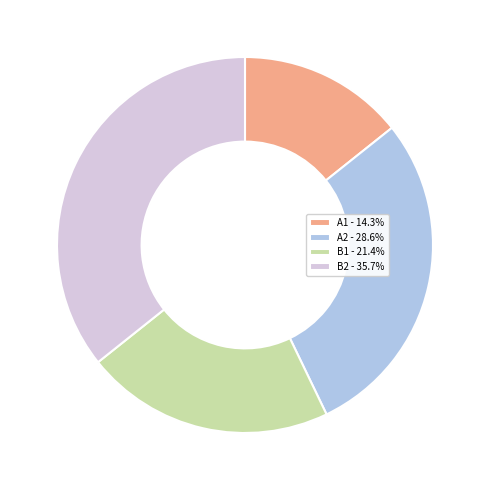

The A1 slice represents 14% of the pie. True or false?

True